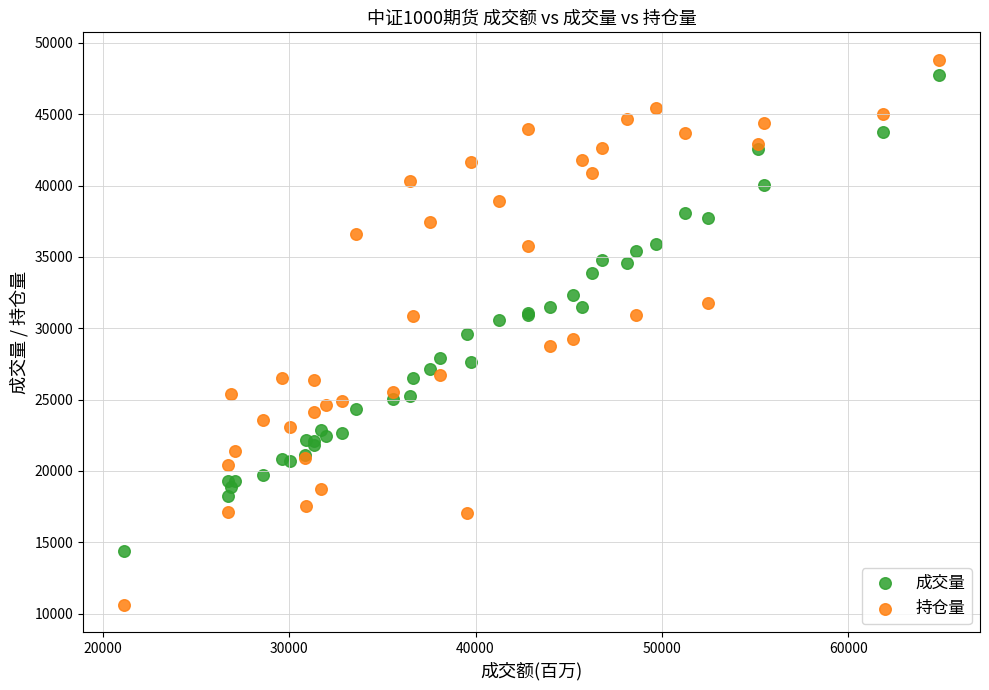

Which series has the widest spread of Y values?

持仓量